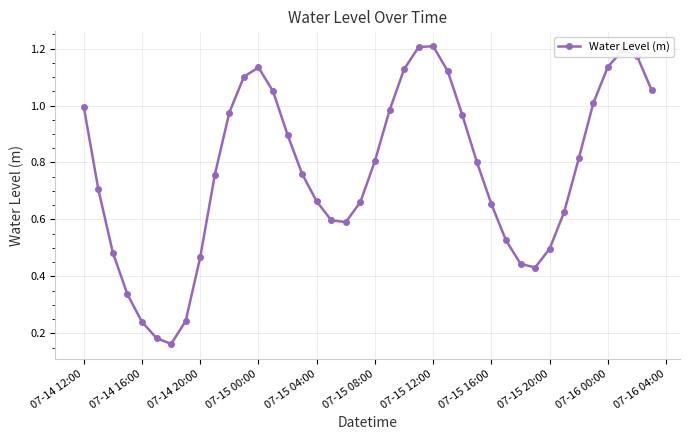

What is the sum of all values?

30.8